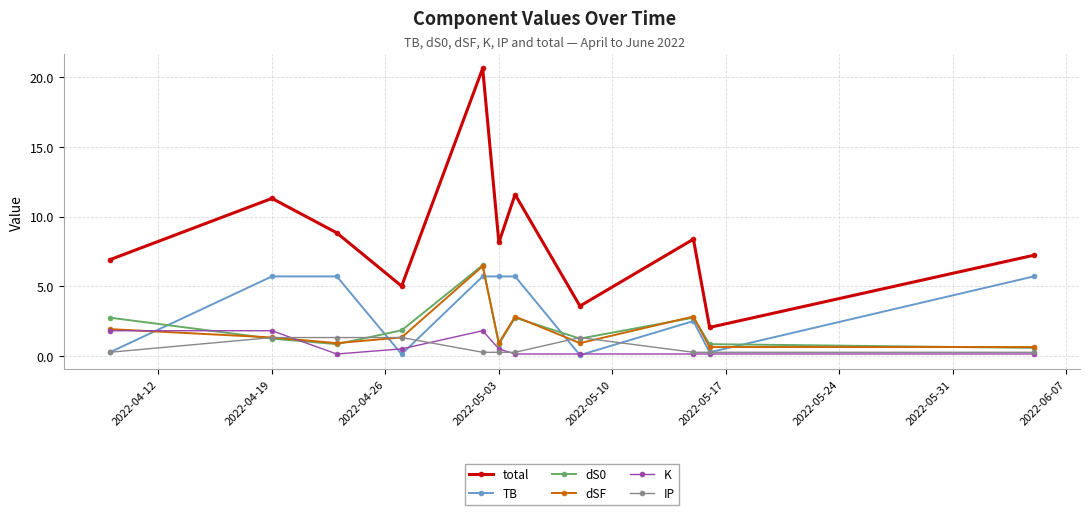

Which series has the widest spread of values?

total